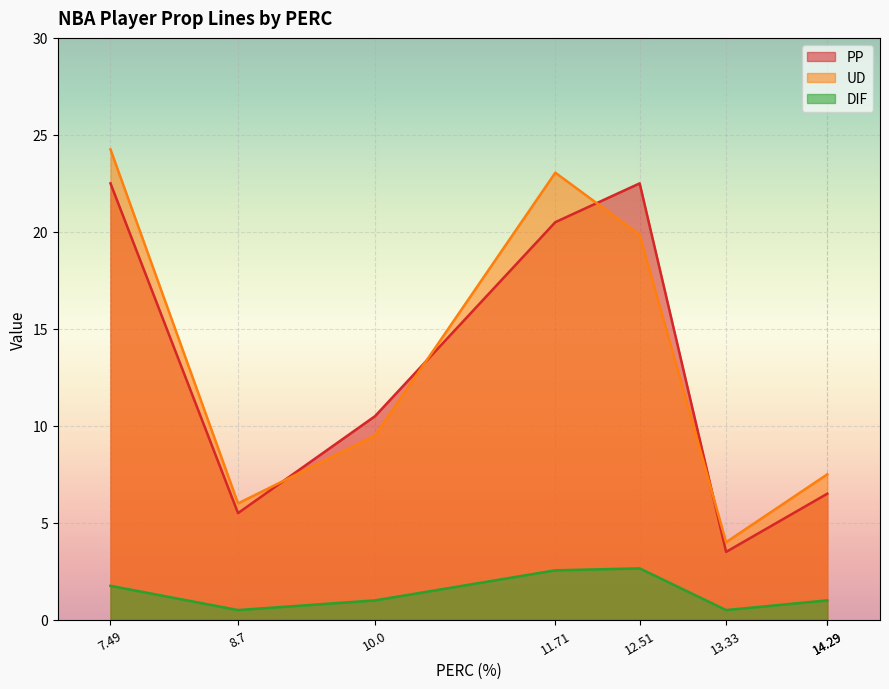

What is the difference between the second highest and second lowest values in the PP series?

17.0